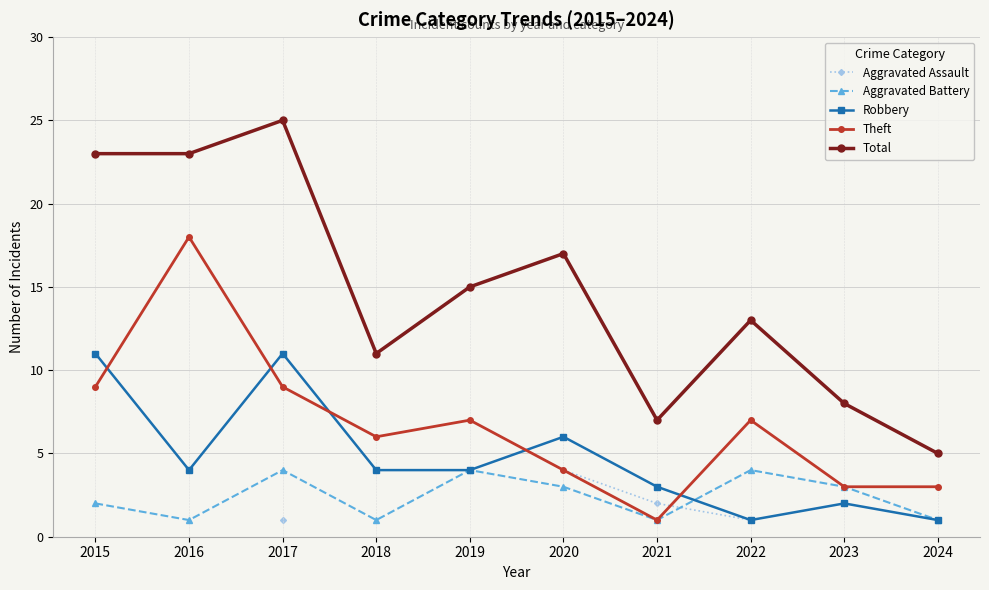

The Aggravated Battery series shows 0.9 at 2019. True or false?

False